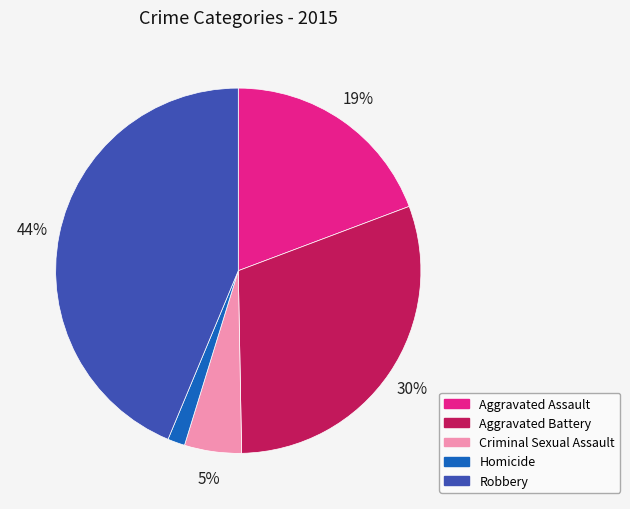

To the nearest percent, what percentage of the pie is Aggravated Battery?

30%